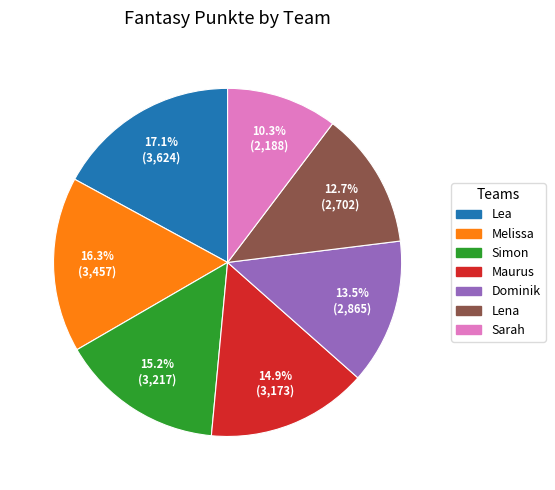

Combined, do Sarah and Lena account for over 50%?

No